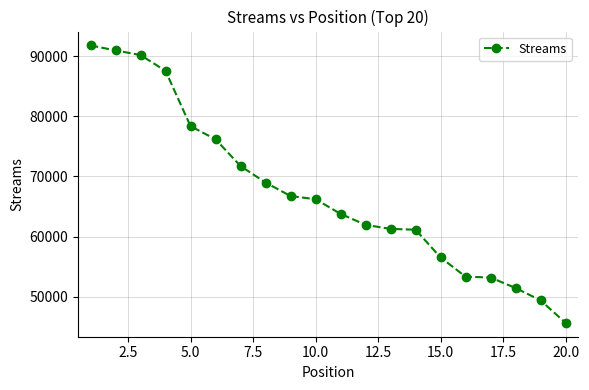

What is the average value?

67324